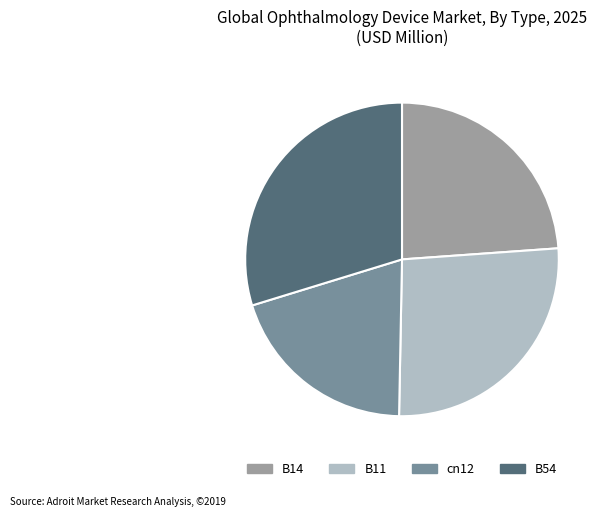

True or false: cn12 accounts for 20% of the total.

True